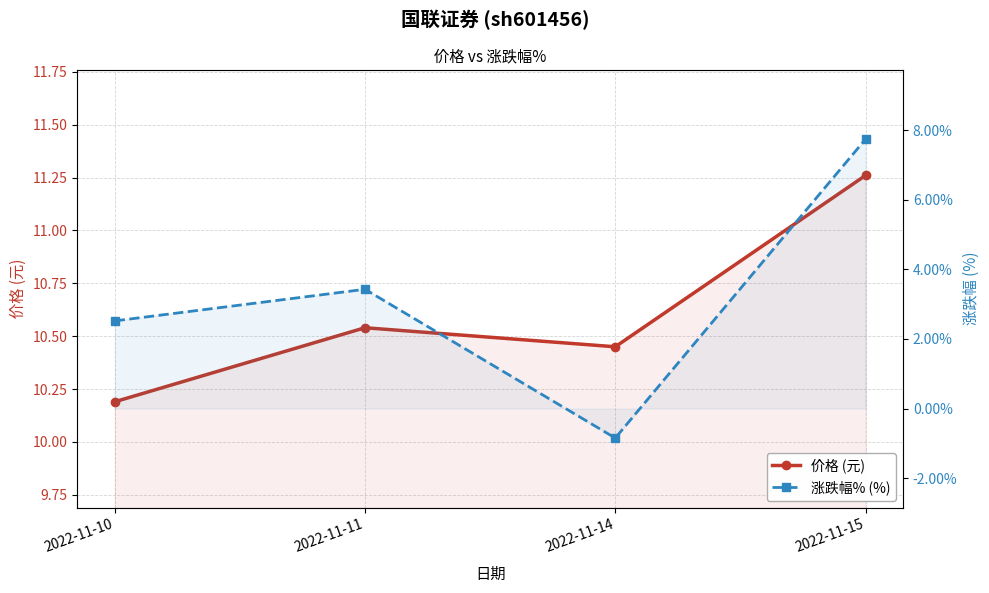

Rank the series by their average value, from lowest to highest.

涨跌幅% (%), 价格 (元)